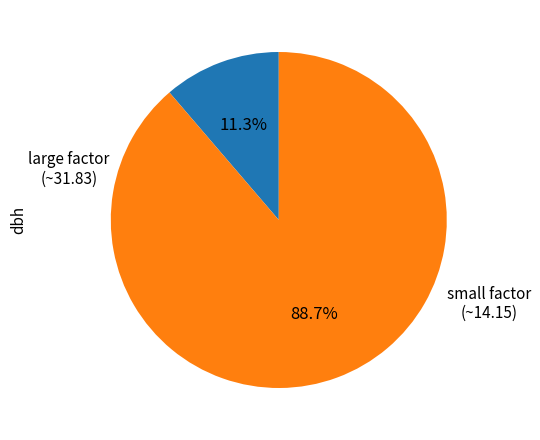

Count the number of slices in the pie.

2